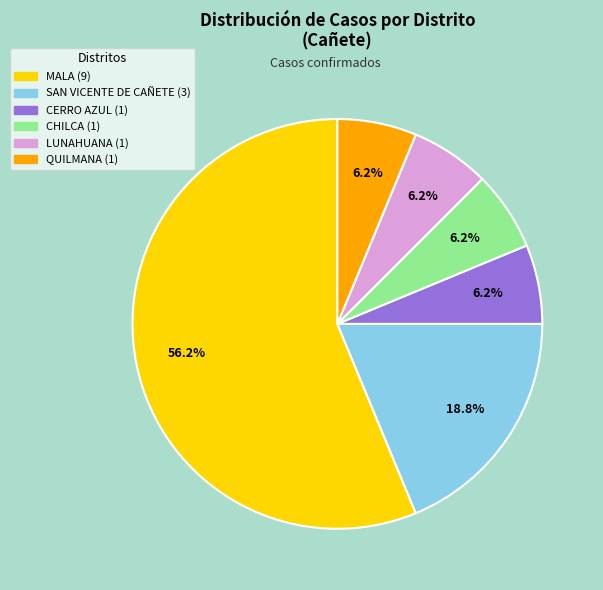

What is the largest slice in the pie chart?

MALA